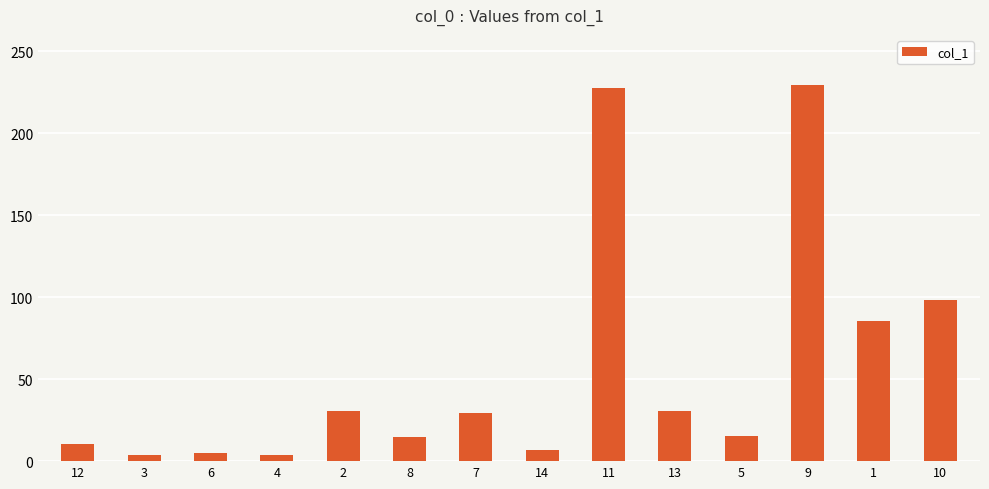

The value at 11 is 227.7. True or false?

True